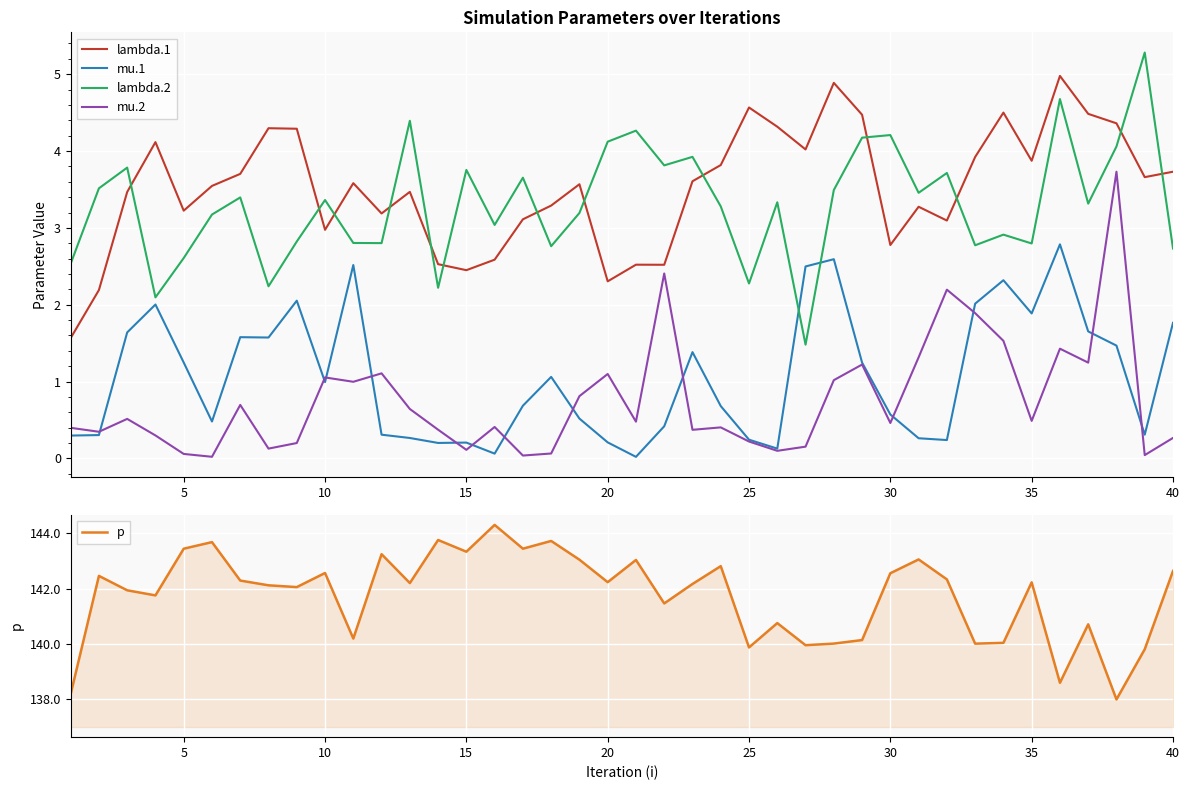

How many series are shown in this chart?

5